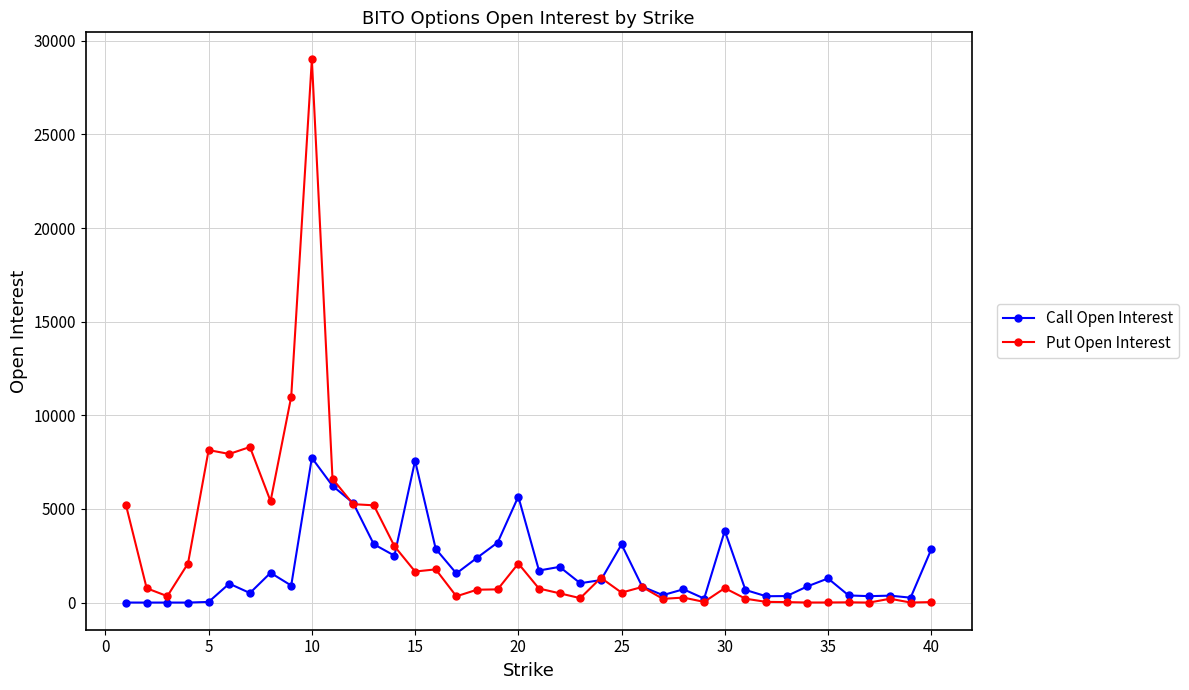

True or false: Put Open Interest has more than 0 points higher than both neighbors.

True